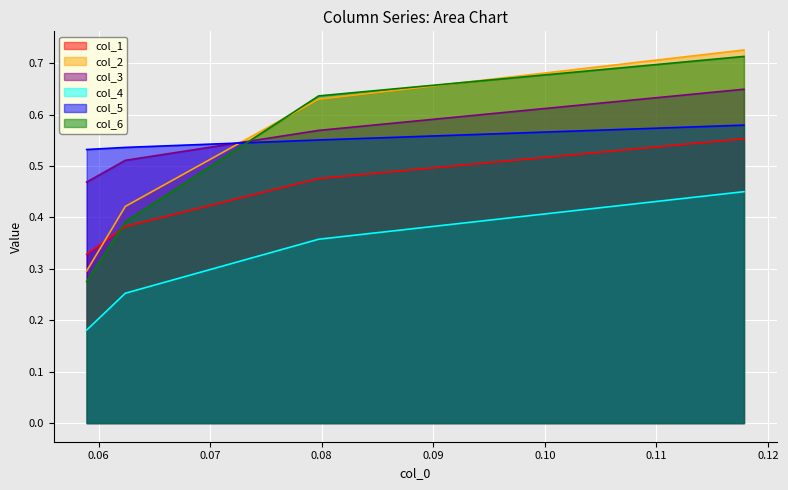

True or false: col_2 and col_3 intersect in this chart.

True